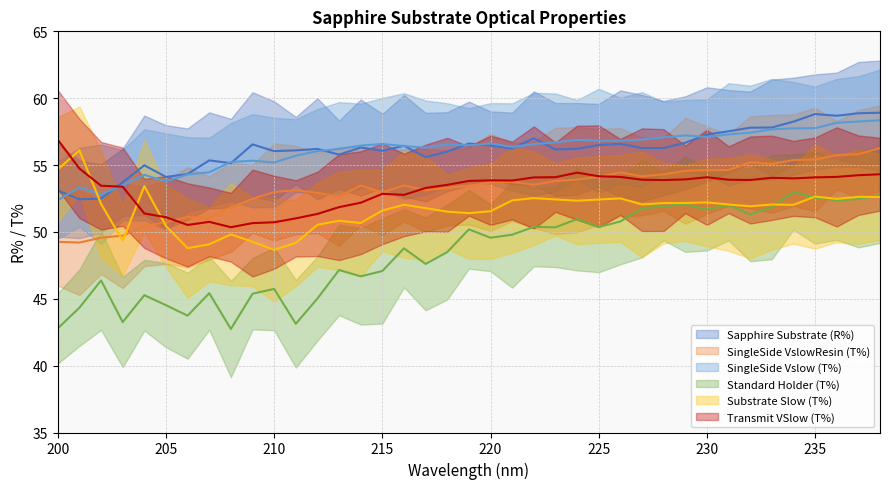

True or false: Transmit VSlow (T%) has more than 1 interior local peaks.

True